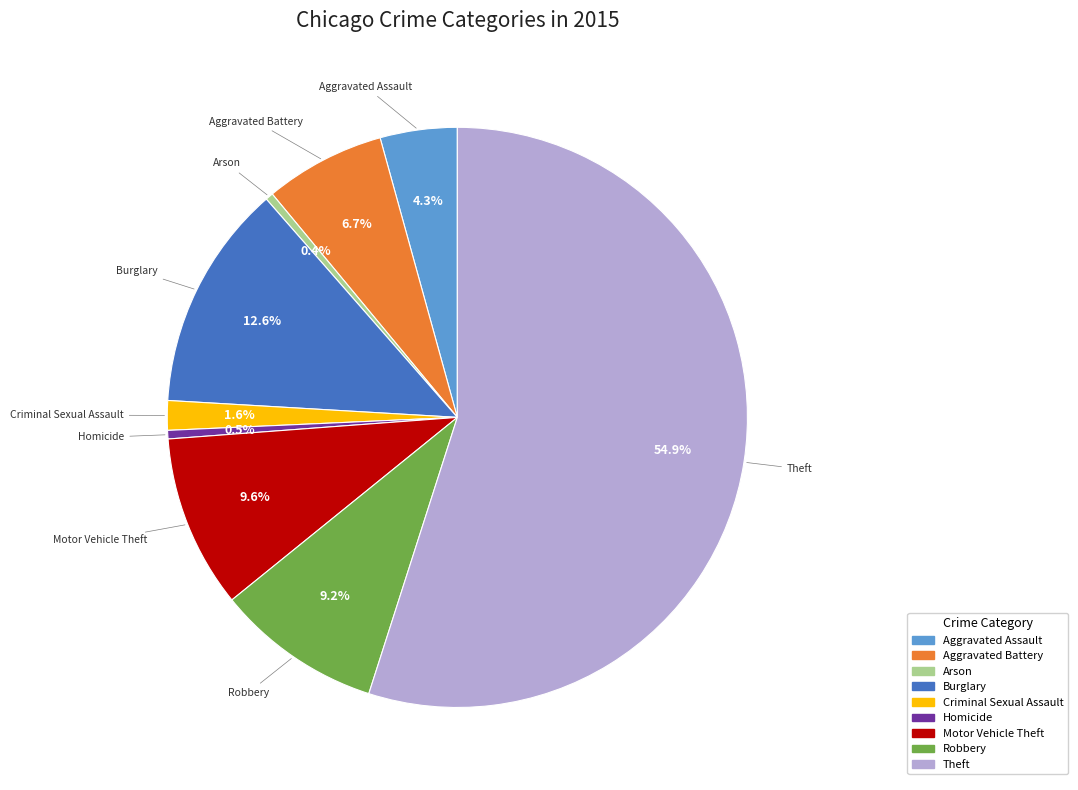

Which has a higher value, Burglary or Robbery?

Burglary